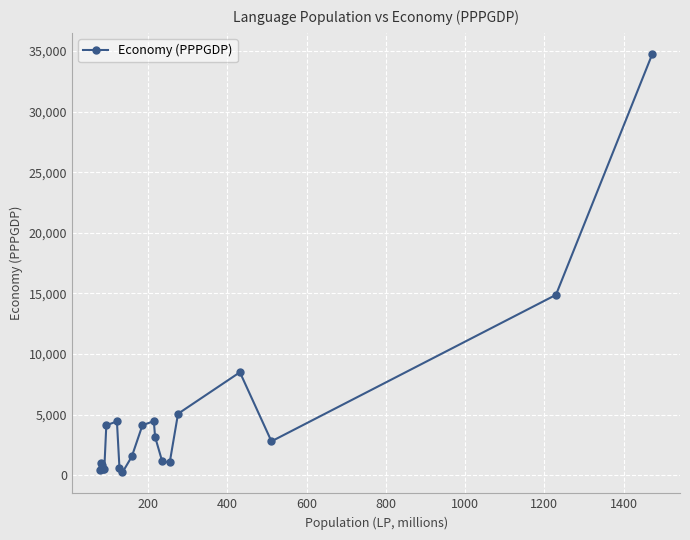

True or false: the data has more than 0 interior local peaks.

True